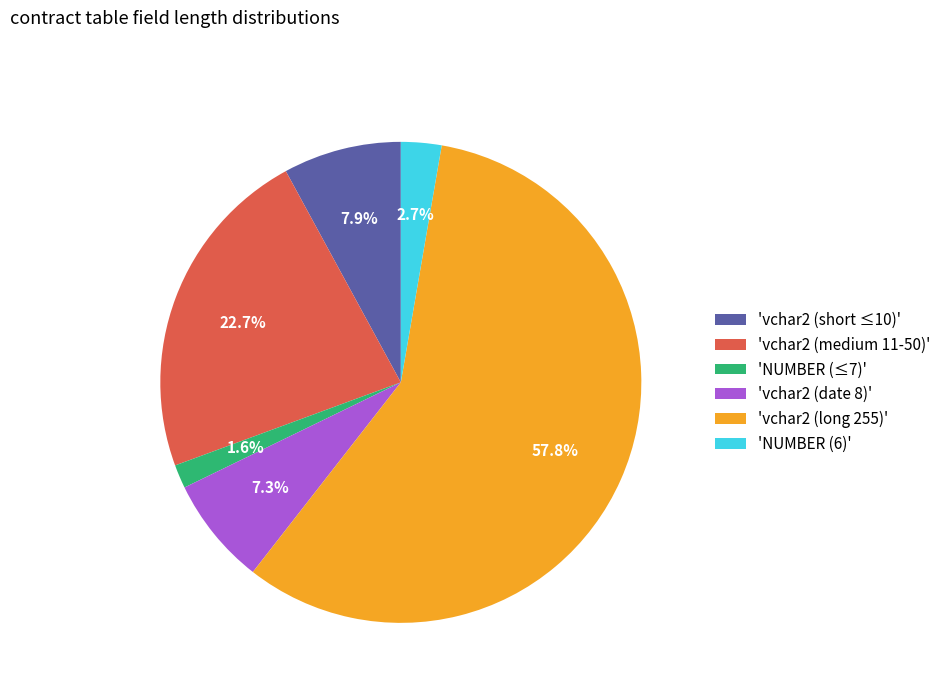

What portion of the pie excludes 'vchar2 (medium 11-50)'?

77.3%